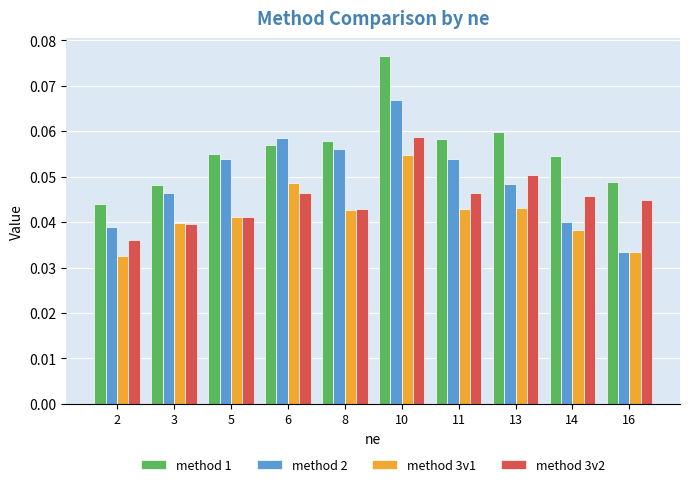

What is the sum of all method 3v2 values?

0.5